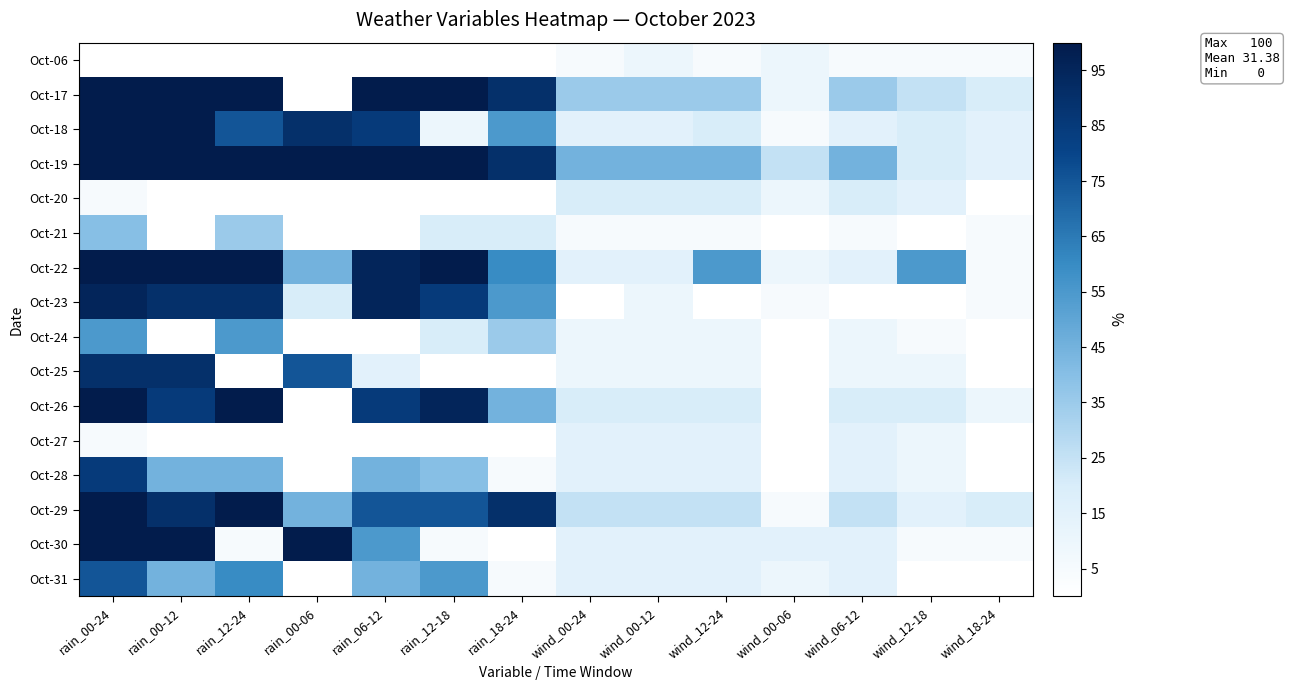

Reading right to left, list all the values displayed in this chart.

Oct-06: wind_18-24=5	wind_12-18=5	wind_06-12=5	wind_00-06=10	wind_12-24=5	wind_00-12=10	wind_00-24=5	rain_18-24=0	rain_12-18=0	rain_06-12=0	rain_00-06=0	rain_12-24=0	rain_00-12=0	rain_00-24=0
Oct-17: wind_18-24=20	wind_12-18=25	wind_06-12=35	wind_00-06=10	wind_12-24=35	wind_00-12=35	wind_00-24=35	rain_18-24=90	rain_12-18=100	rain_06-12=100	rain_00-06=0	rain_12-24=100	rain_00-12=100	rain_00-24=100
Oct-18: wind_18-24=15	wind_12-18=20	wind_06-12=15	wind_00-06=5	wind_12-24=20	wind_00-12=15	wind_00-24=15	rain_18-24=55	rain_12-18=10	rain_06-12=85	rain_00-06=90	rain_12-24=75	rain_00-12=100	rain_00-24=100
Oct-19: wind_18-24=15	wind_12-18=20	wind_06-12=45	wind_00-06=25	wind_12-24=45	wind_00-12=45	wind_00-24=45	rain_18-24=90	rain_12-18=100	rain_06-12=100	rain_00-06=100	rain_12-24=100	rain_00-12=100	rain_00-24=100
Oct-20: wind_18-24=0	wind_12-18=15	wind_06-12=20	wind_00-06=10	wind_12-24=20	wind_00-12=20	wind_00-24=20	rain_18-24=0	rain_12-18=0	rain_06-12=0	rain_00-06=0	rain_12-24=0	rain_00-12=0	rain_00-24=5
Oct-21: wind_18-24=5	wind_12-18=0	wind_06-12=5	wind_00-06=0	wind_12-24=5	wind_00-12=5	wind_00-24=5	rain_18-24=20	rain_12-18=20	rain_06-12=0	rain_00-06=0	rain_12-24=35	rain_00-12=0	rain_00-24=40
Oct-22: wind_18-24=5	wind_12-18=55	wind_06-12=15	wind_00-06=10	wind_12-24=55	wind_00-12=15	wind_00-24=15	rain_18-24=60	rain_12-18=100	rain_06-12=95	rain_00-06=45	rain_12-24=100	rain_00-12=100	rain_00-24=100
Oct-23: wind_18-24=5	wind_12-18=0	wind_06-12=0	wind_00-06=5	wind_12-24=0	wind_00-12=10	wind_00-24=0	rain_18-24=55	rain_12-18=85	rain_06-12=95	rain_00-06=20	rain_12-24=90	rain_00-12=90	rain_00-24=95
Oct-24: wind_18-24=0	wind_12-18=5	wind_06-12=10	wind_00-06=0	wind_12-24=10	wind_00-12=10	wind_00-24=10	rain_18-24=35	rain_12-18=20	rain_06-12=0	rain_00-06=0	rain_12-24=55	rain_00-12=0	rain_00-24=55
Oct-25: wind_18-24=0	wind_12-18=10	wind_06-12=10	wind_00-06=0	wind_12-24=10	wind_00-12=10	wind_00-24=10	rain_18-24=0	rain_12-18=0	rain_06-12=15	rain_00-06=75	rain_12-24=0	rain_00-12=90	rain_00-24=90
Oct-26: wind_18-24=10	wind_12-18=20	wind_06-12=20	wind_00-06=0	wind_12-24=20	wind_00-12=20	wind_00-24=20	rain_18-24=45	rain_12-18=95	rain_06-12=85	rain_00-06=0	rain_12-24=100	rain_00-12=85	rain_00-24=100
Oct-27: wind_18-24=0	wind_12-18=10	wind_06-12=15	wind_00-06=0	wind_12-24=15	wind_00-12=15	wind_00-24=15	rain_18-24=0	rain_12-18=0	rain_06-12=0	rain_00-06=0	rain_12-24=0	rain_00-12=0	rain_00-24=5
Oct-28: wind_18-24=0	wind_12-18=10	wind_06-12=15	wind_00-06=0	wind_12-24=15	wind_00-12=15	wind_00-24=15	rain_18-24=5	rain_12-18=40	rain_06-12=45	rain_00-06=0	rain_12-24=45	rain_00-12=45	rain_00-24=85
Oct-29: wind_18-24=20	wind_12-18=15	wind_06-12=25	wind_00-06=5	wind_12-24=25	wind_00-12=25	wind_00-24=25	rain_18-24=90	rain_12-18=75	rain_06-12=75	rain_00-06=45	rain_12-24=100	rain_00-12=90	rain_00-24=100
Oct-30: wind_18-24=5	wind_12-18=5	wind_06-12=15	wind_00-06=15	wind_12-24=15	wind_00-12=15	wind_00-24=15	rain_18-24=0	rain_12-18=5	rain_06-12=55	rain_00-06=100	rain_12-24=5	rain_00-12=100	rain_00-24=100
Oct-31: wind_18-24=0	wind_12-18=0	wind_06-12=15	wind_00-06=10	wind_12-24=15	wind_00-12=15	wind_00-24=15	rain_18-24=5	rain_12-18=55	rain_06-12=45	rain_00-06=0	rain_12-24=60	rain_00-12=45	rain_00-24=75